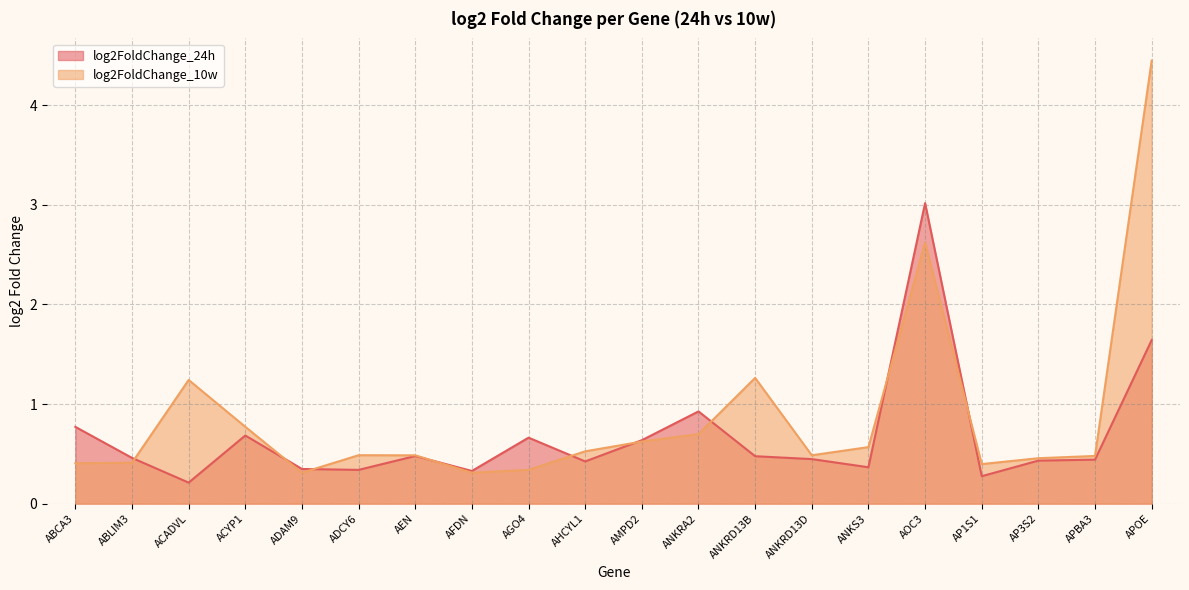

Does the chart have visible grid lines?

Yes